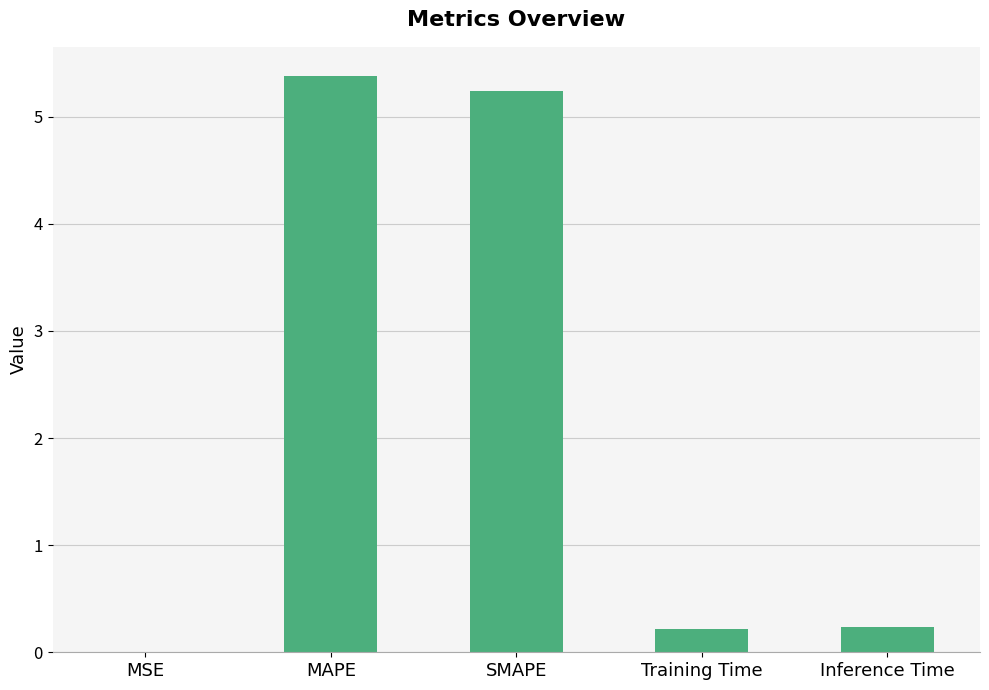

True or false: the data shows 5.4 at MAPE.

True